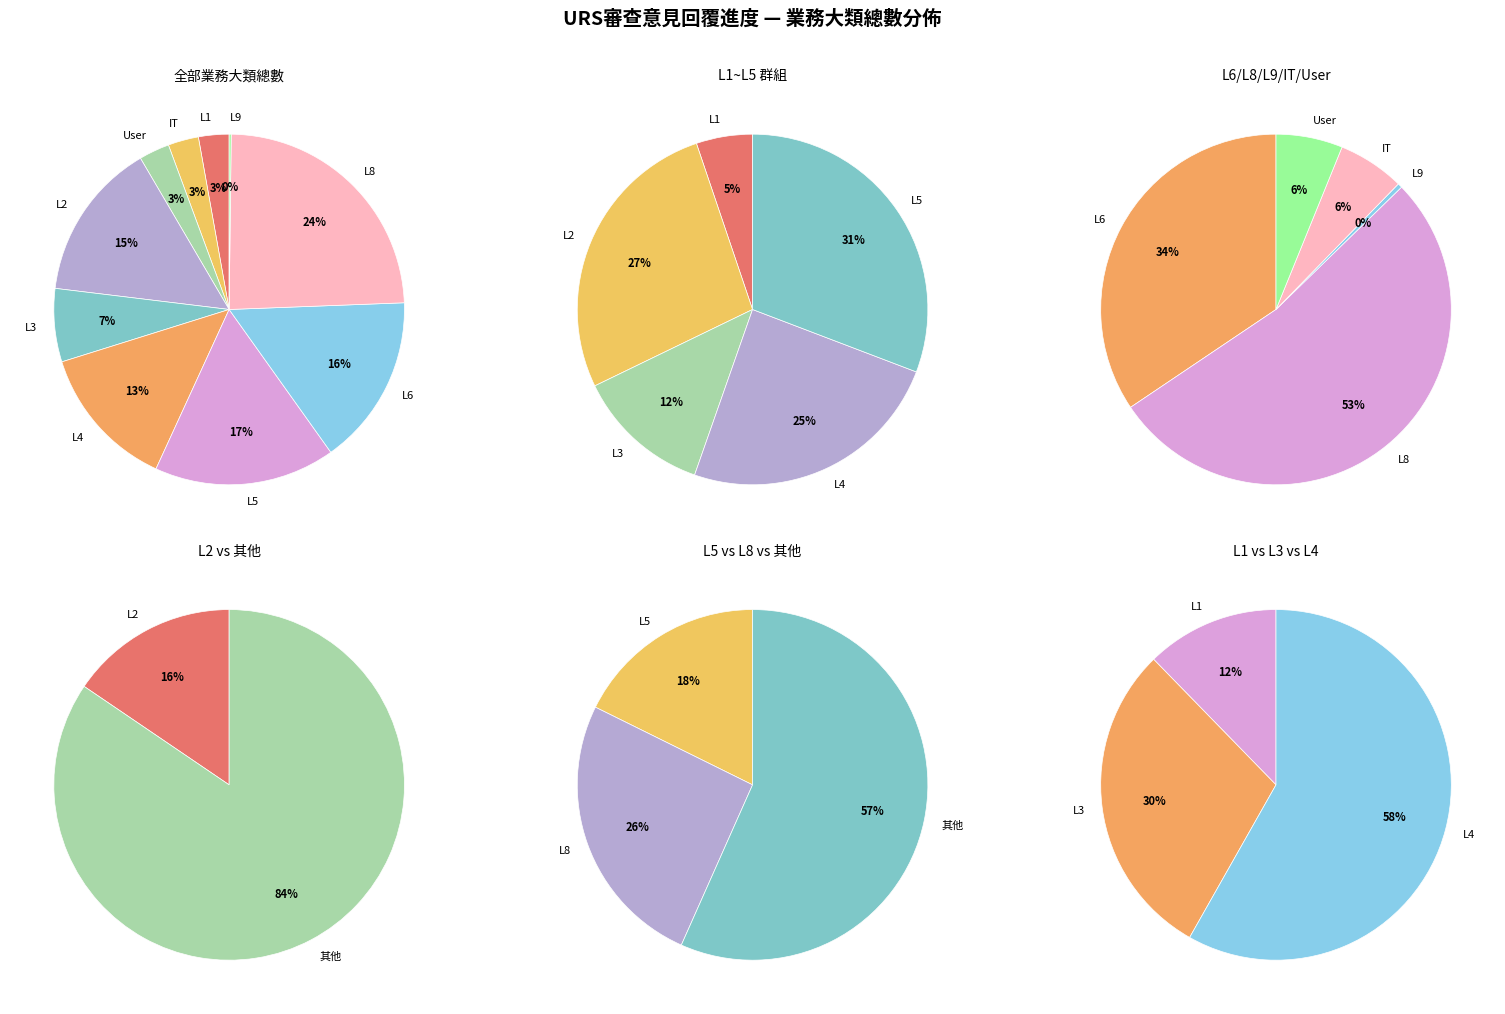

To the nearest percent, what percentage of the pie is L3?

7%